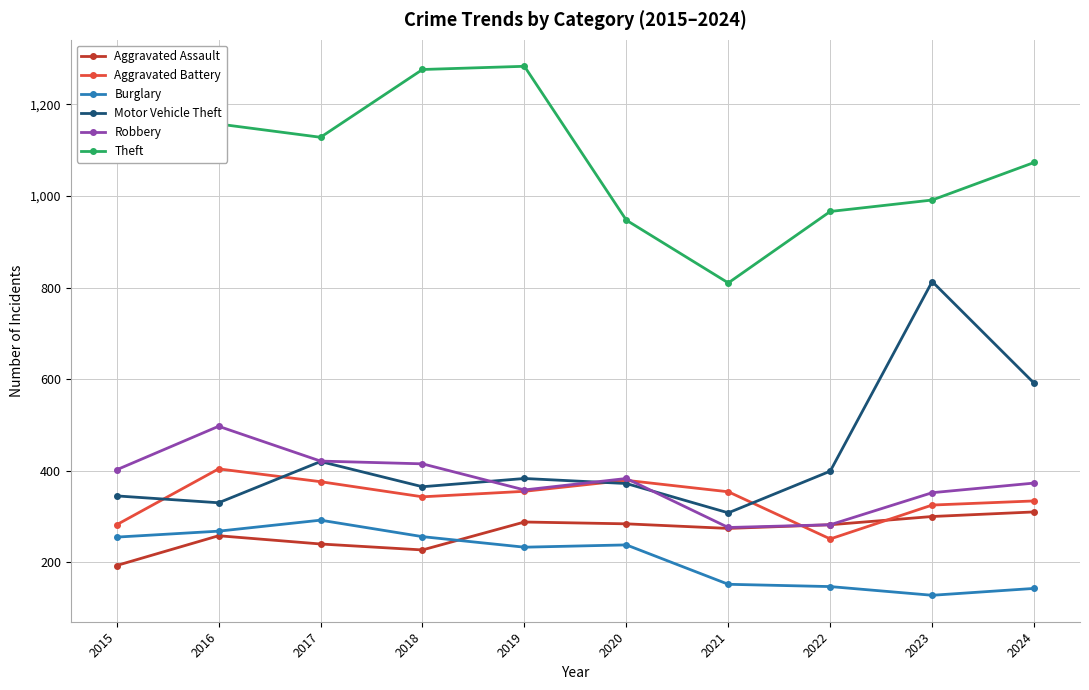

True or false: Aggravated Battery and Theft intersect in this chart.

False